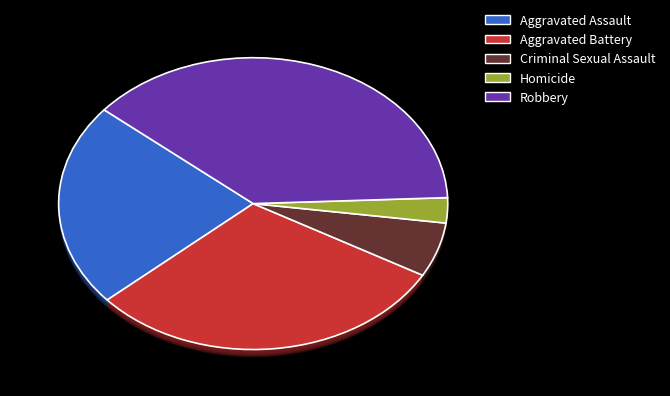

What percentage do Homicide and Robbery together represent?

41.0%